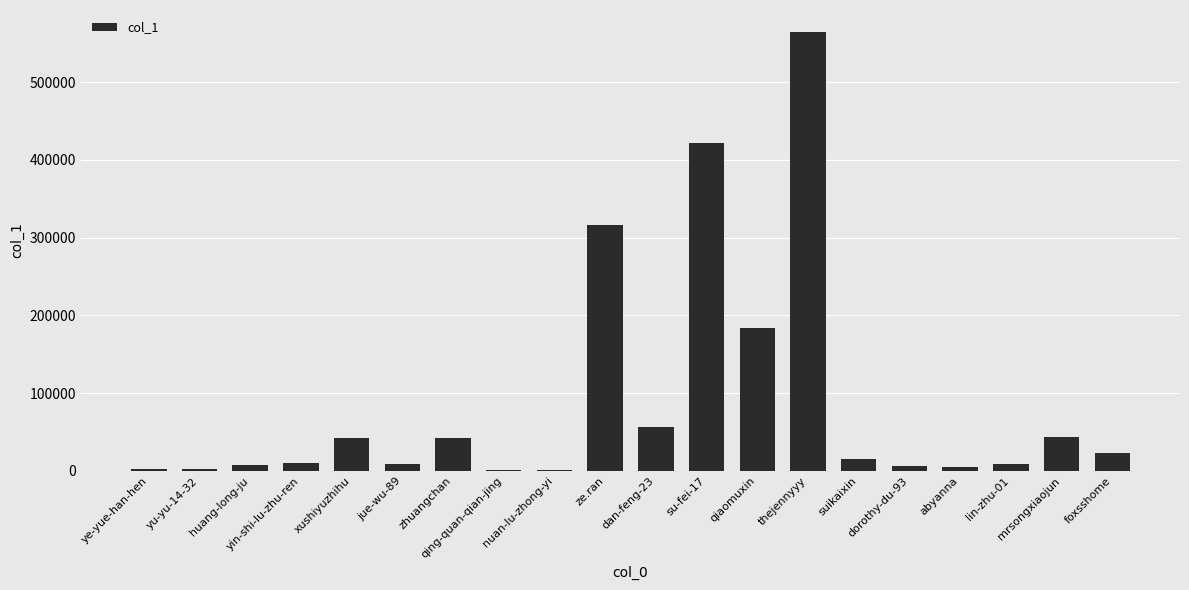

What is the difference between the values at su-fei-17 and ze.ran?

105265